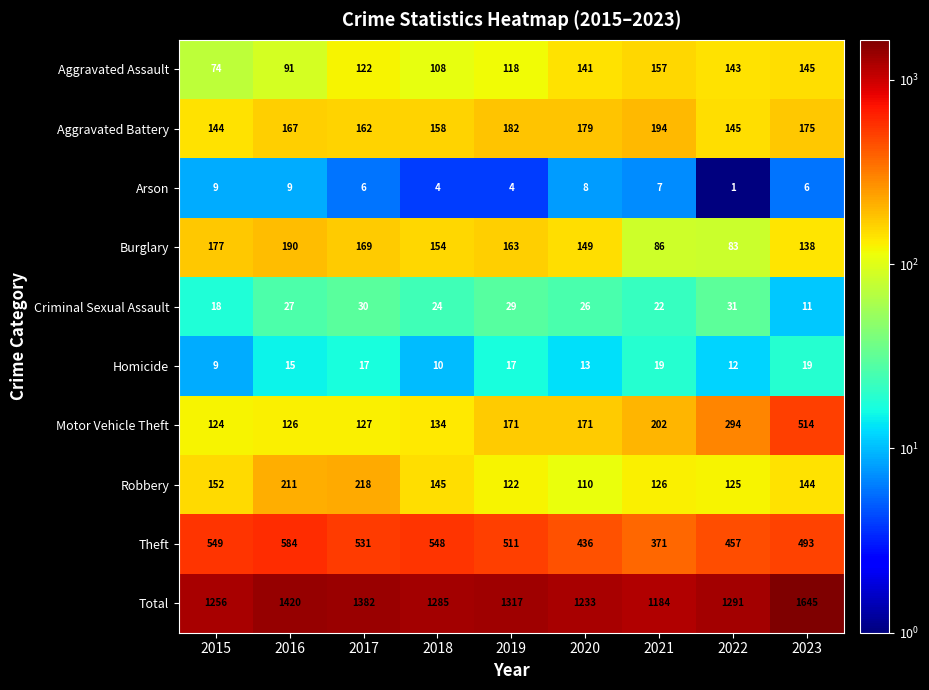

Where does the Burglary series first go above 154?

2015